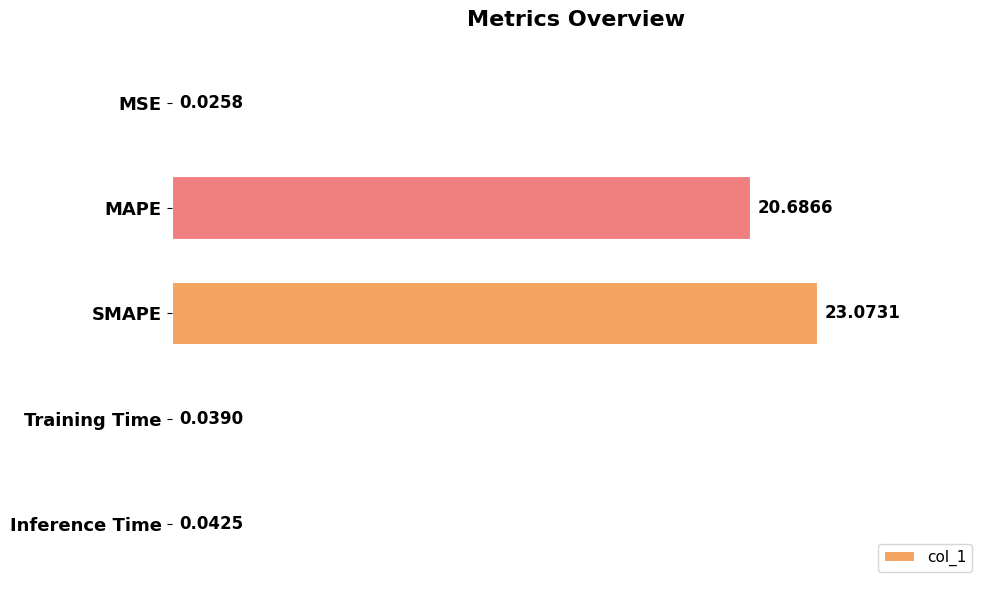

Where is the data nearest to the value 11?

MAPE